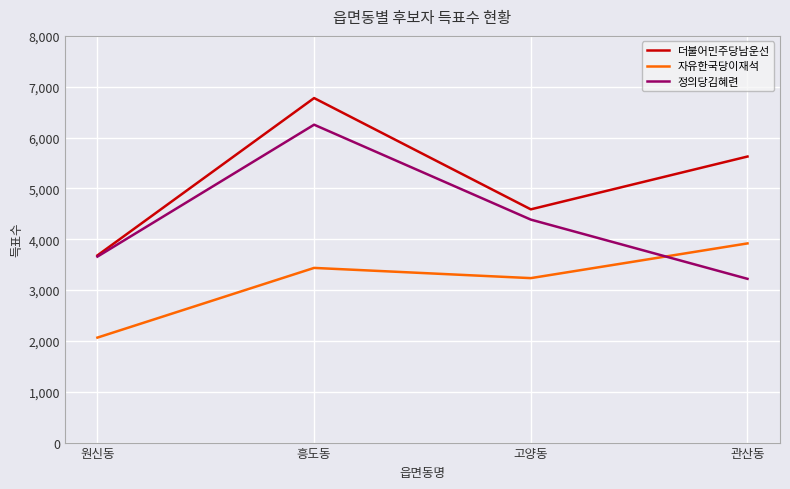

Where is 자유한국당이재석 nearest to the value 2991?

고양동